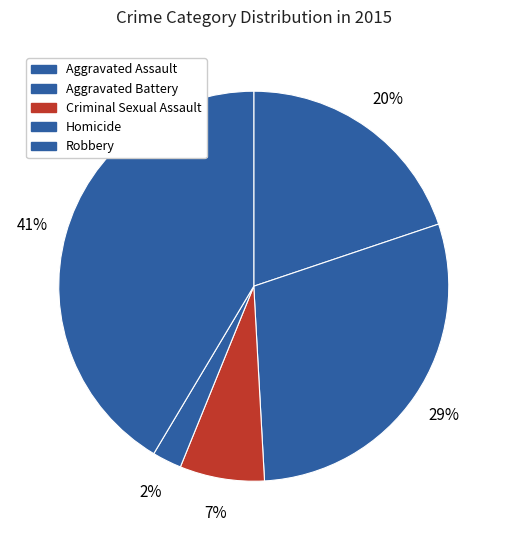

To the nearest percent, what portion does Homicide represent?

2%